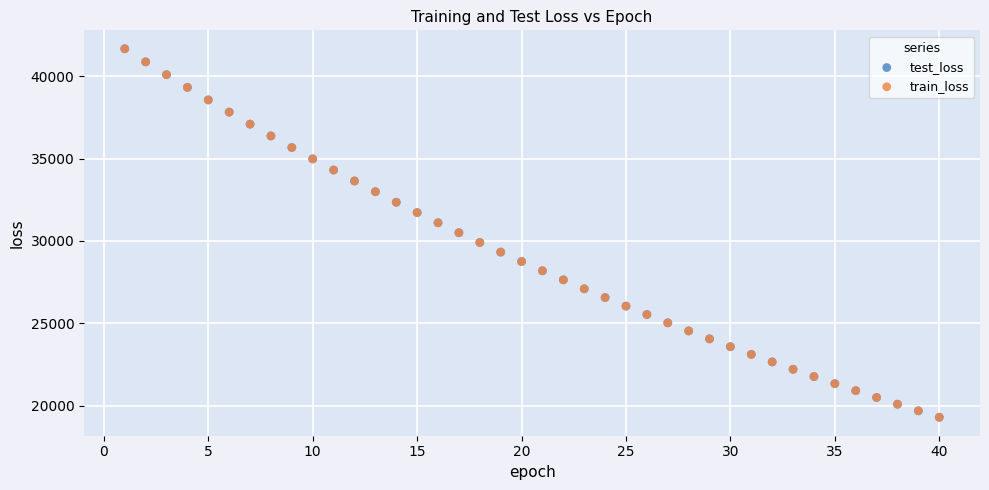

What are all the series names shown in the legend?

test_loss, train_loss